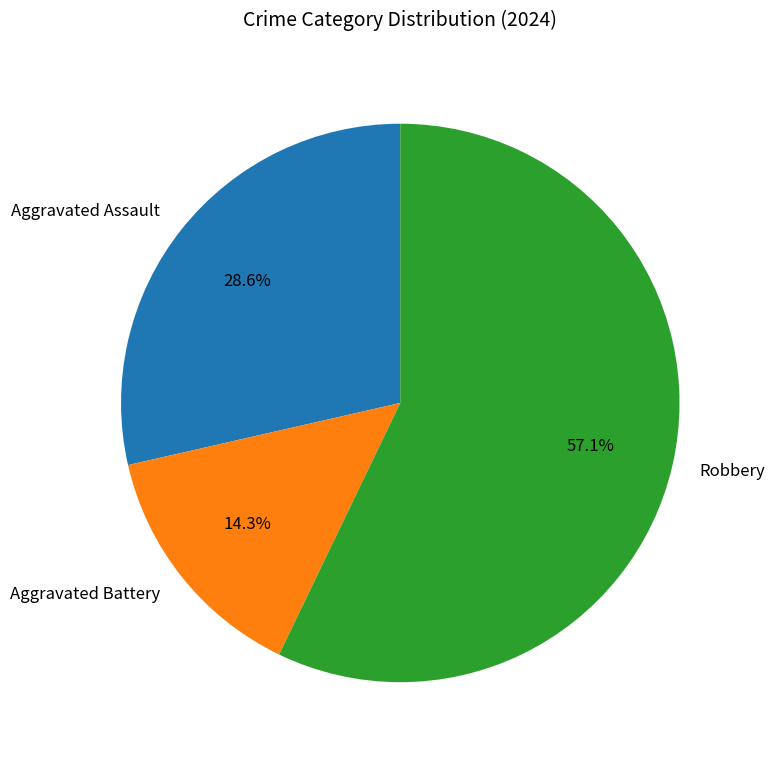

To the nearest percent, what is the average slice percentage?

33%